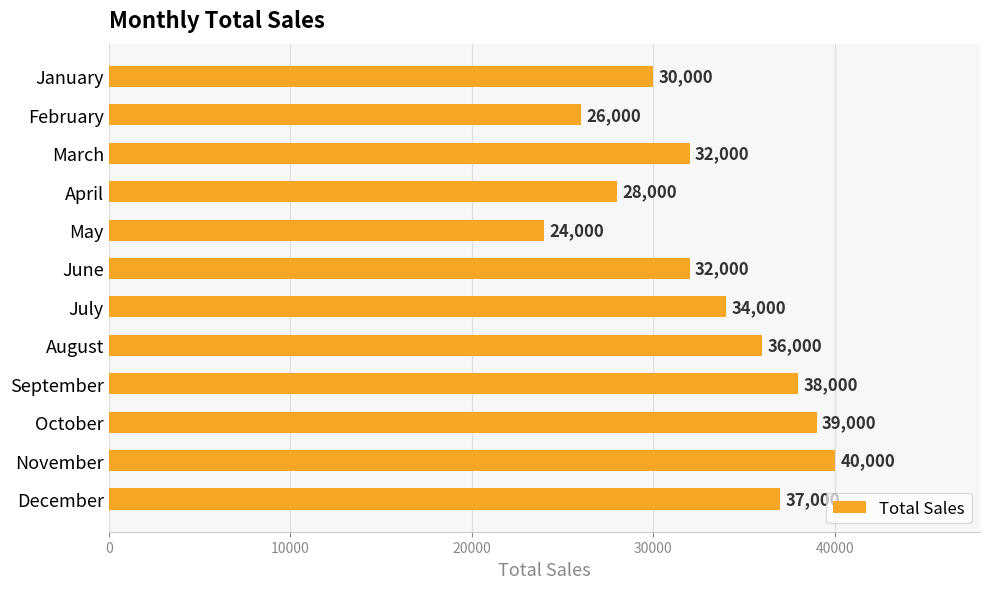

Which label corresponds to the largest value in the chart?

November